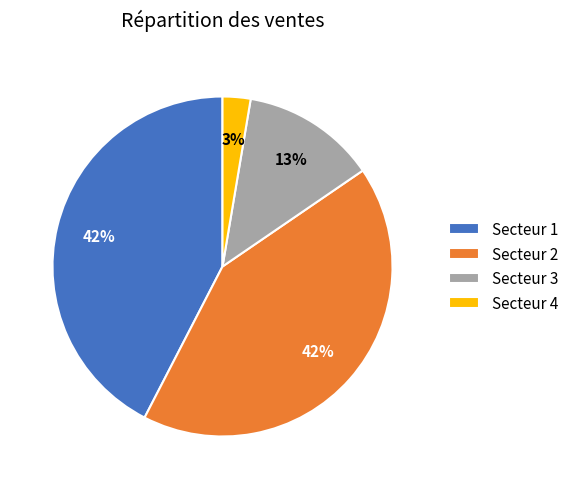

To the nearest percent, what portion does Secteur 1 represent?

42%